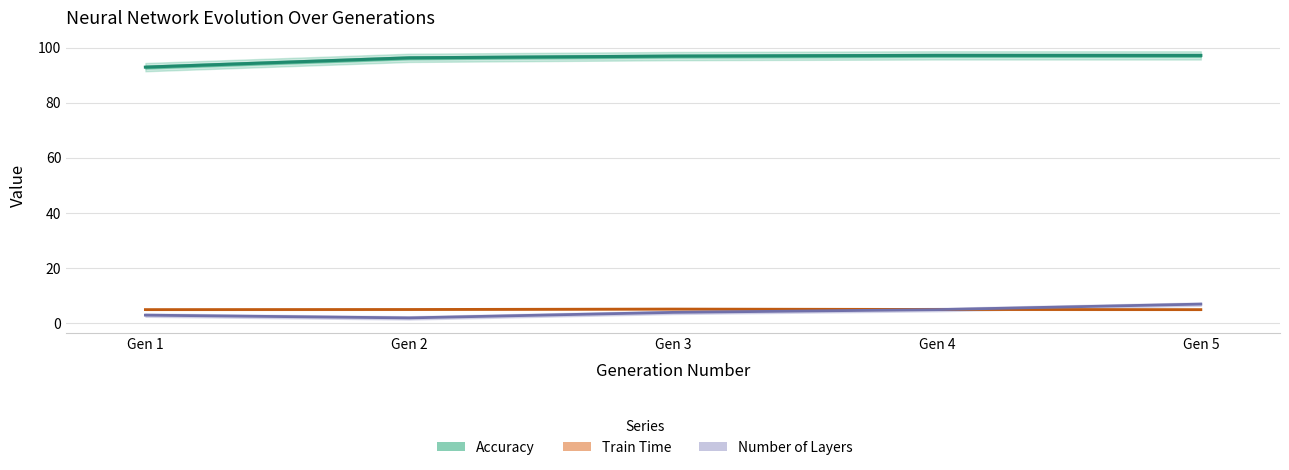

Which series has the widest spread of values?

Number of Layers